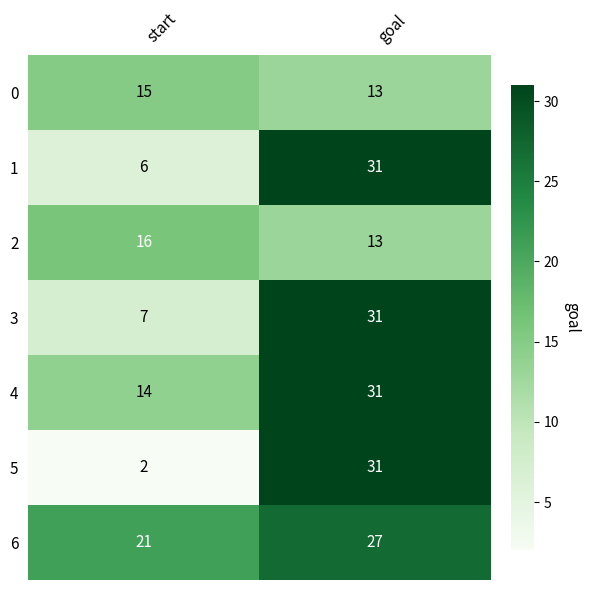

The 2 series shows 7 at goal. True or false?

False